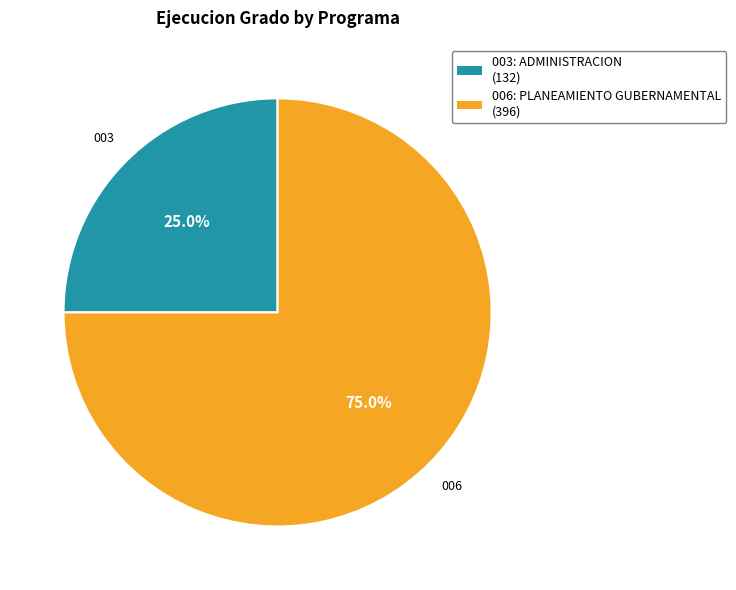

The 003: ADMINISTRACION slice represents 38% of the pie. True or false?

False